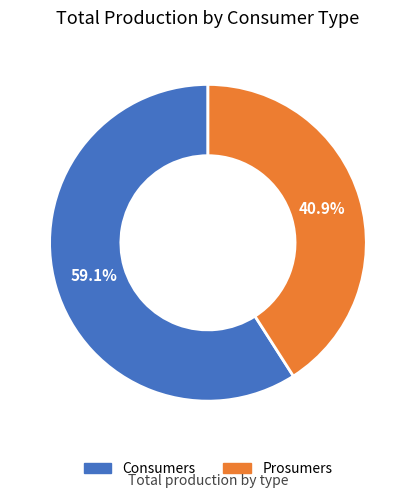

To the nearest percent, what is the difference between the largest and smallest slice percentages?

18%